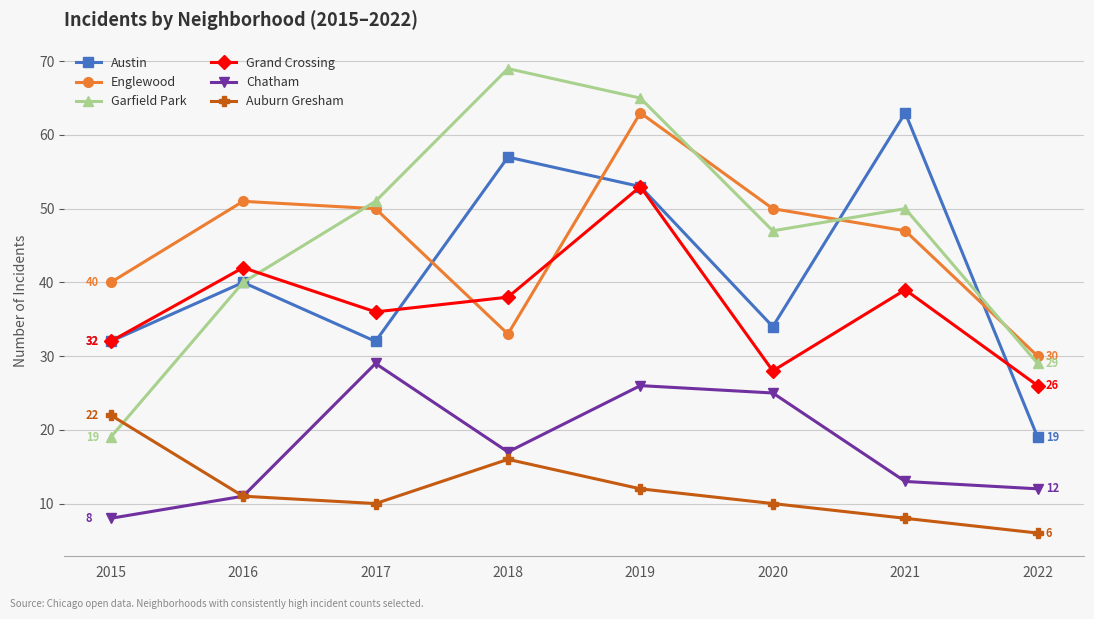

The value of Garfield Park at 2016 is 40. True or false?

True